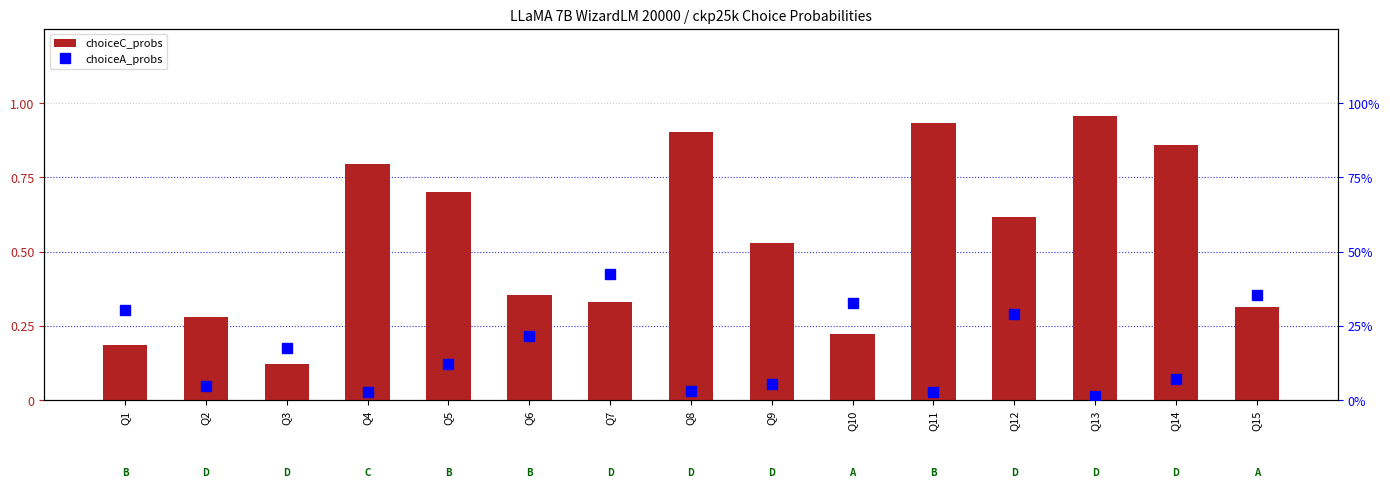

Between Q1 and Q9, which series saw the biggest shift?

choiceC_probs